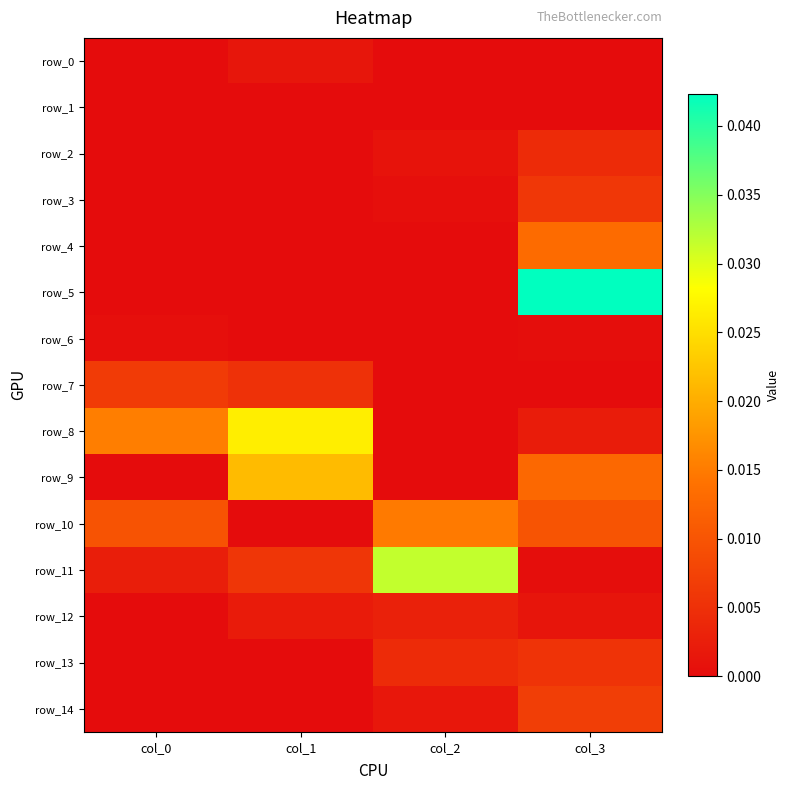

Which category has the highest value across all series?

col_3